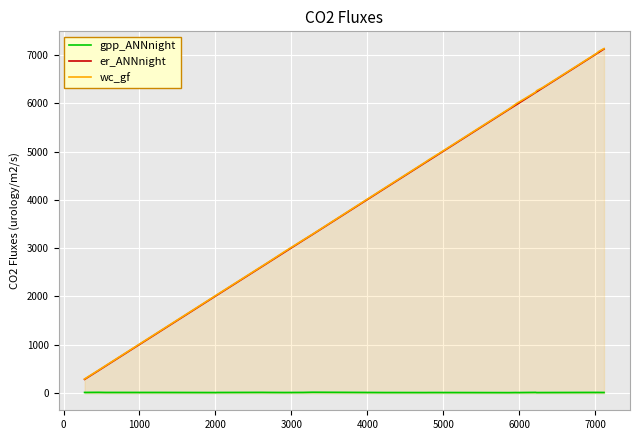

Which series has the largest range (max minus min)?

wc_gf